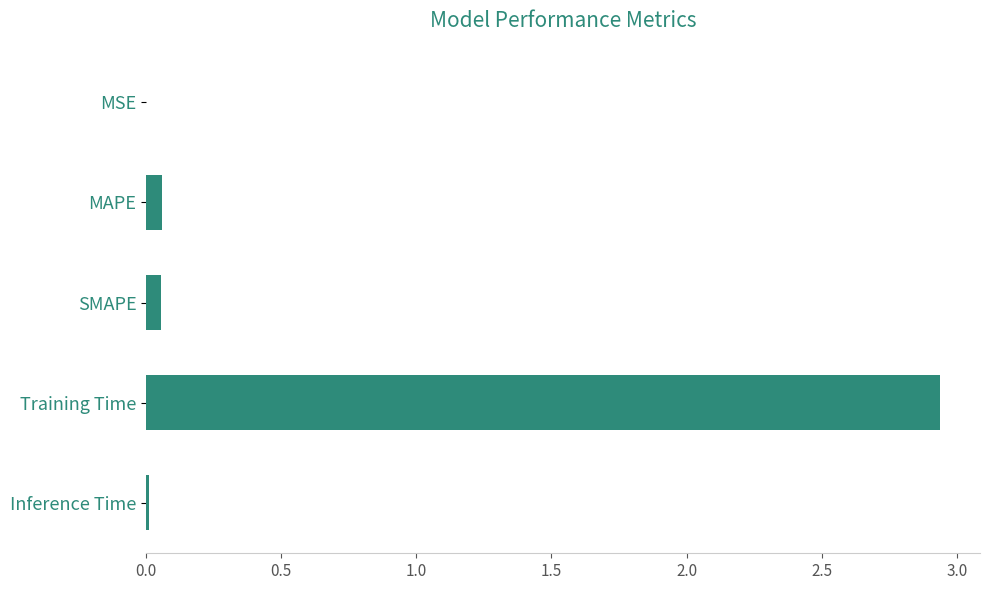

Which label corresponds to the largest value in the chart?

Training Time